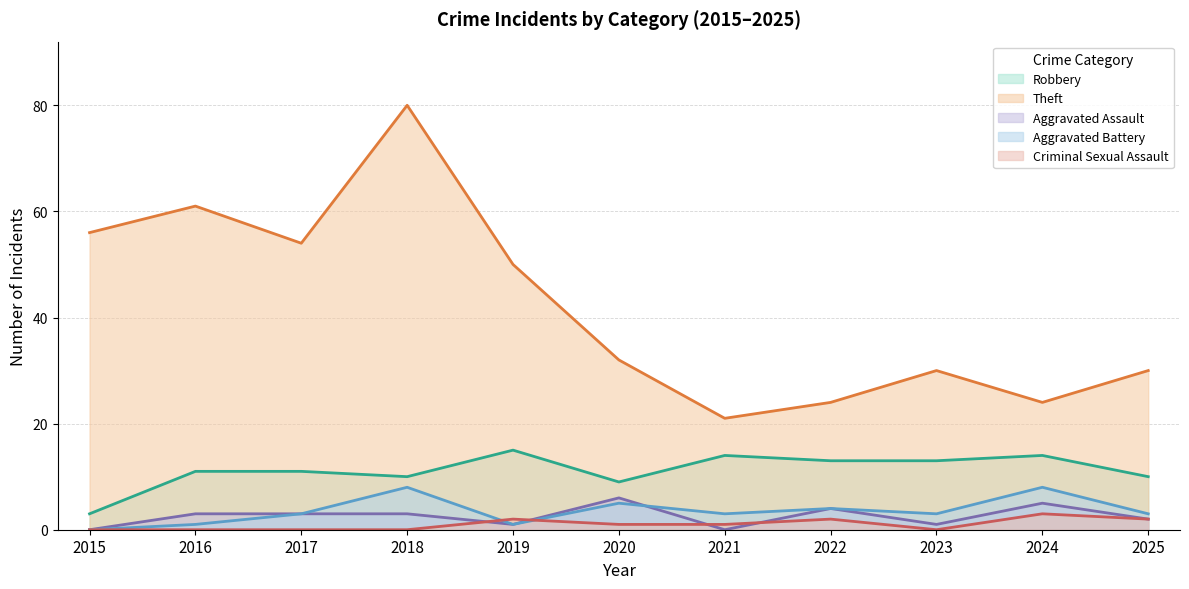

Where does the Criminal Sexual Assault series first go above 1?

2019